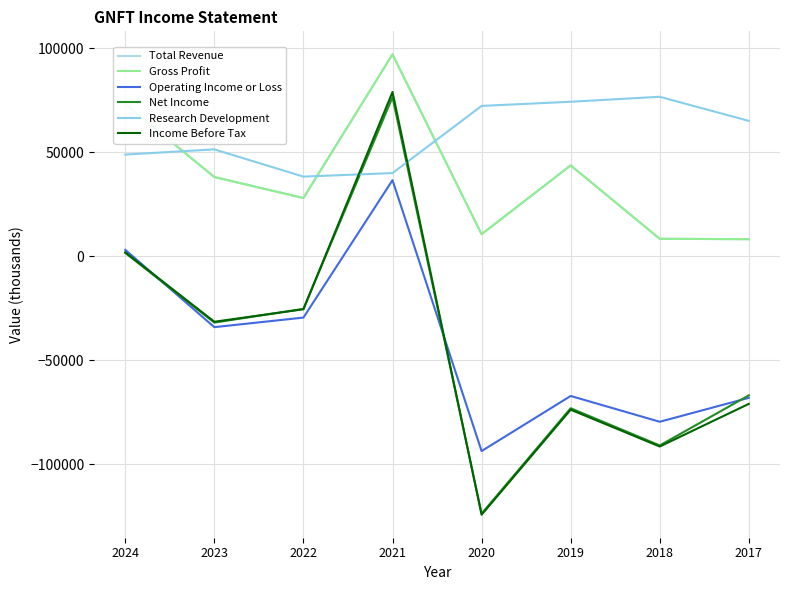

Does the chart display data point markers on the line(s)?

No